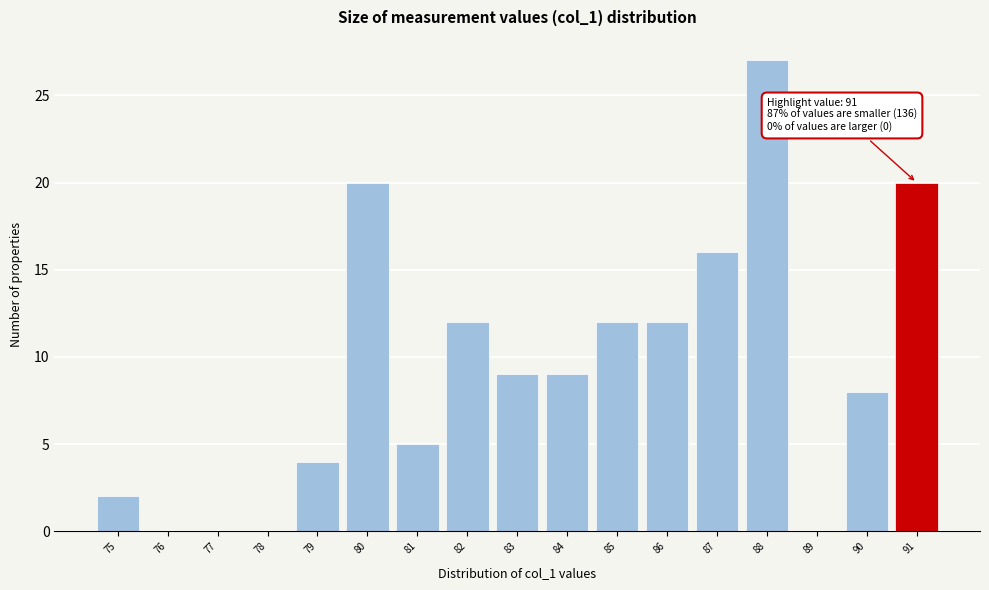

Which range on the x-axis has the tallest bar?

87.5 to 88.5